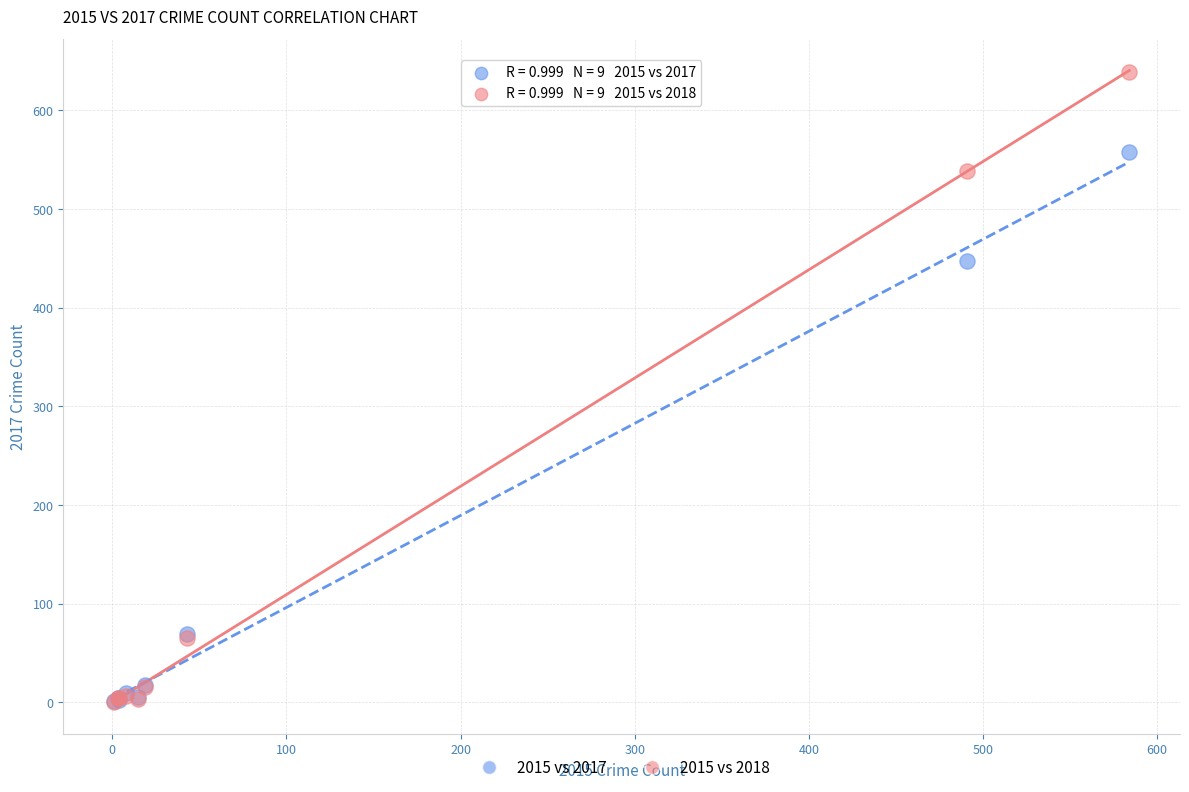

Across all series, what Y value is closest to 319?

447